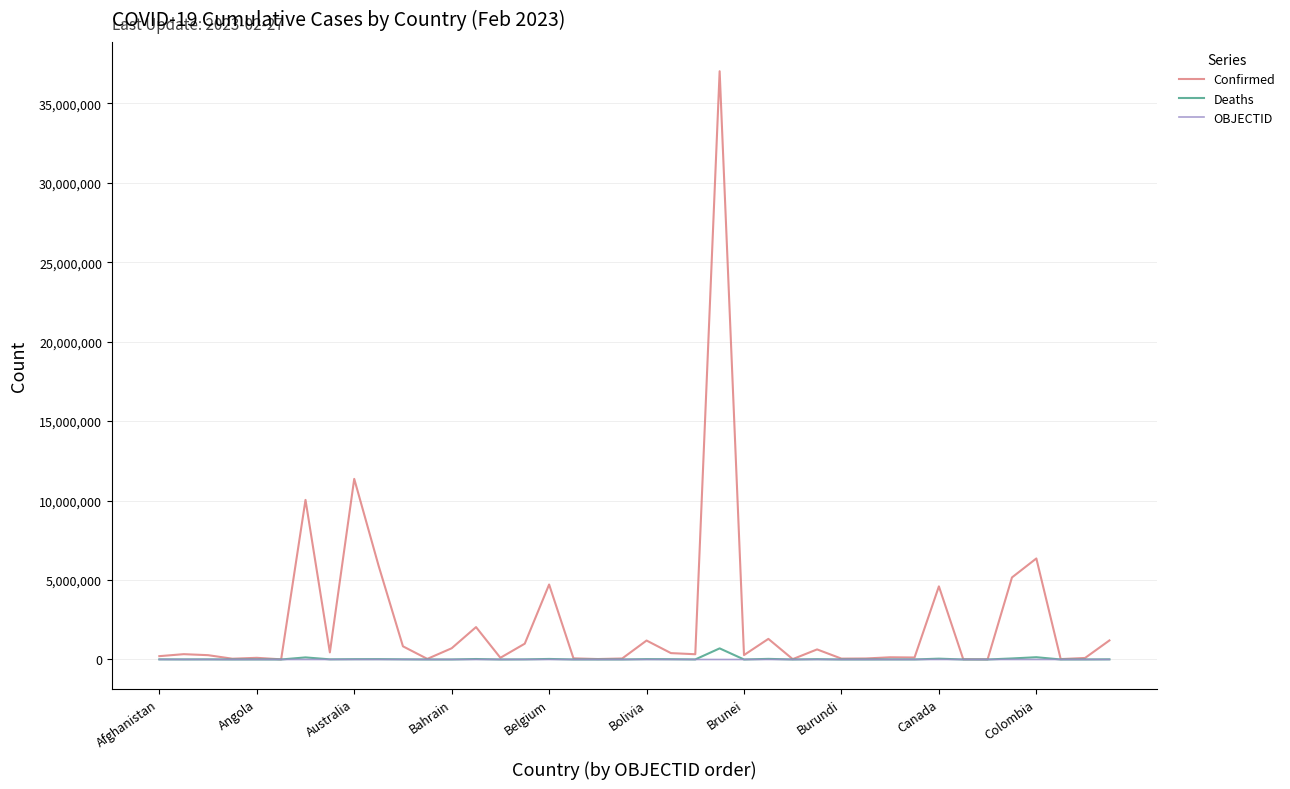

What is the maximum value shown in the chart?

37020531